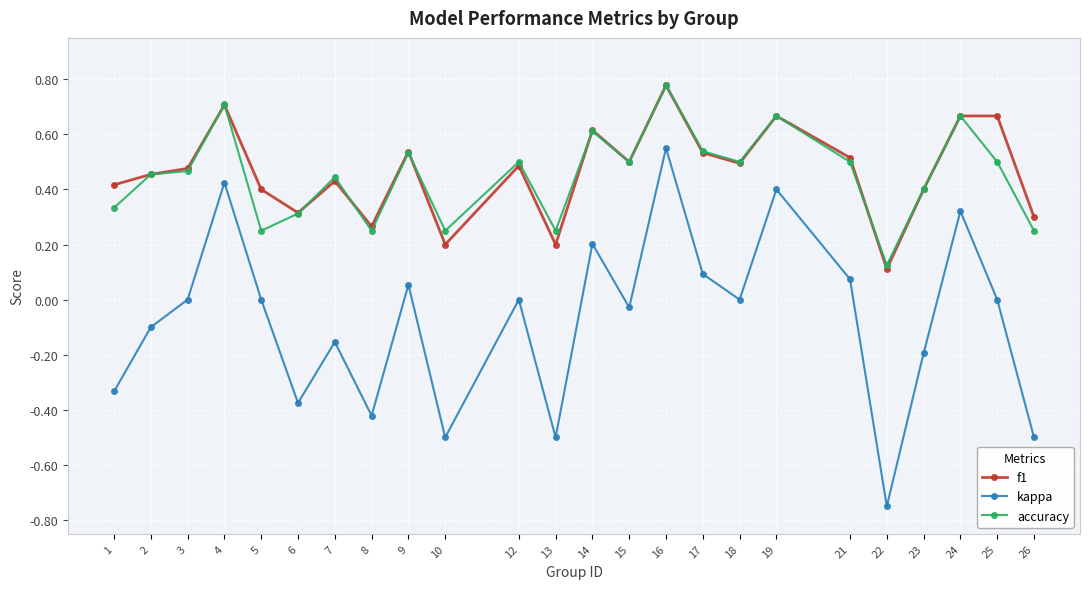

True or false: kappa has more than 0 points higher than both neighbors.

True